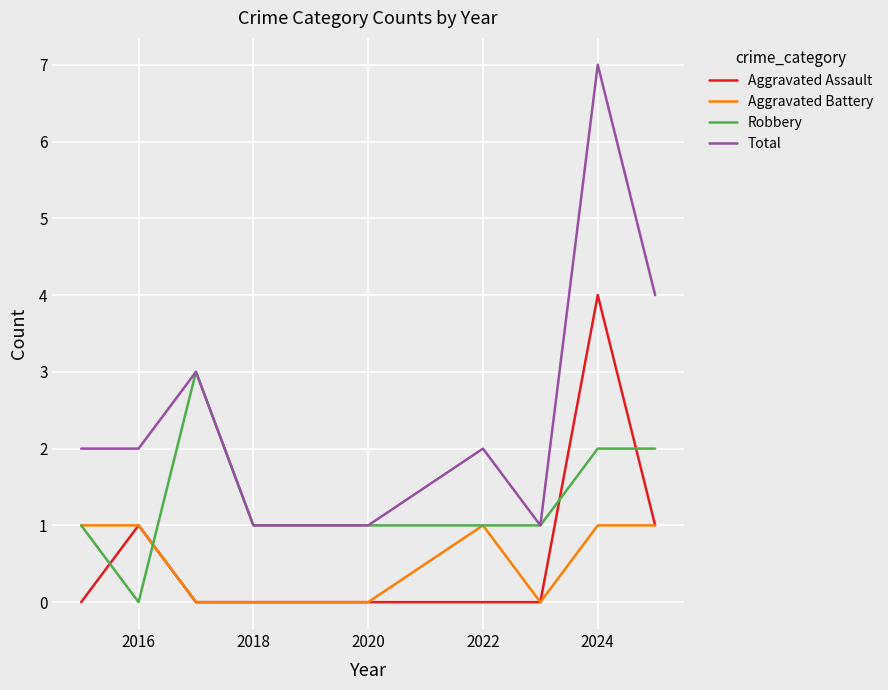

Does the chart have visible grid lines?

Yes